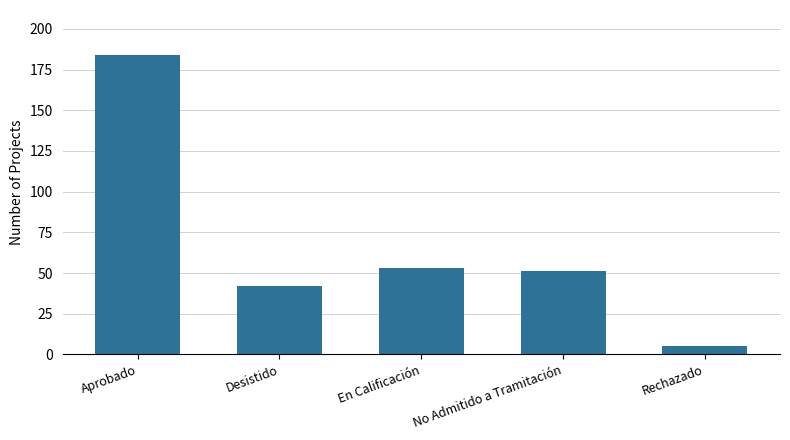

What is the ratio of the value at Rechazado to the value at No Admitido a Tramitación?

0.1